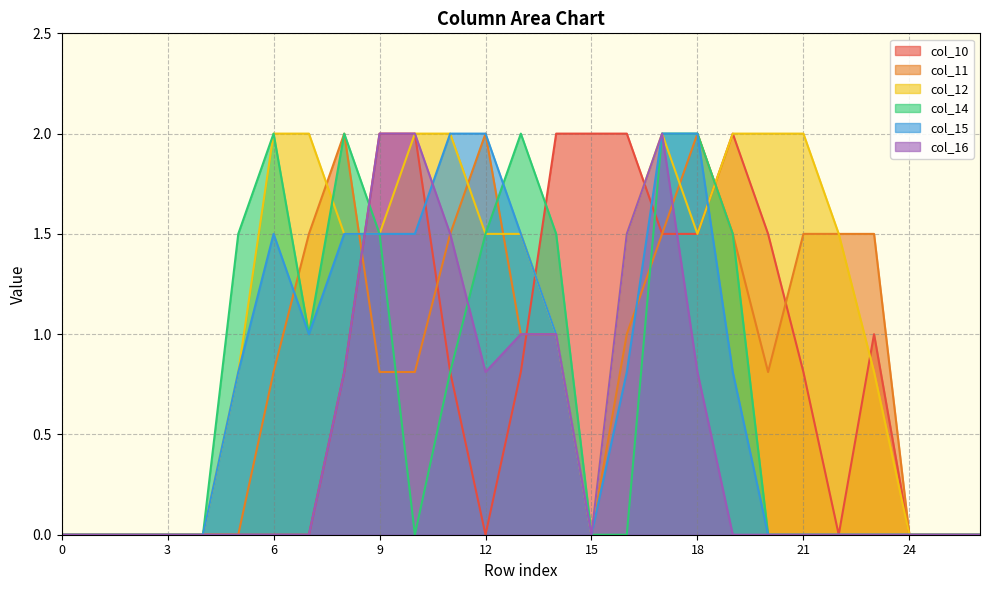

What is the total value across all series at 9?

9.3